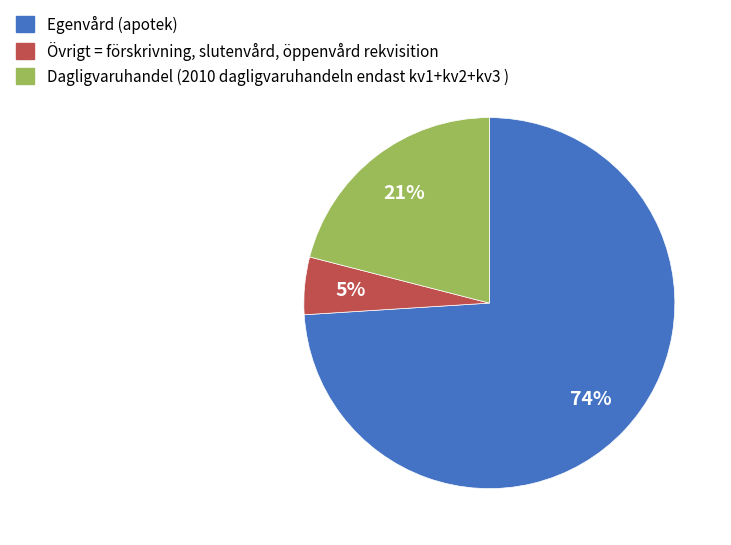

Is there any slice that represents more than half of the pie?

Yes